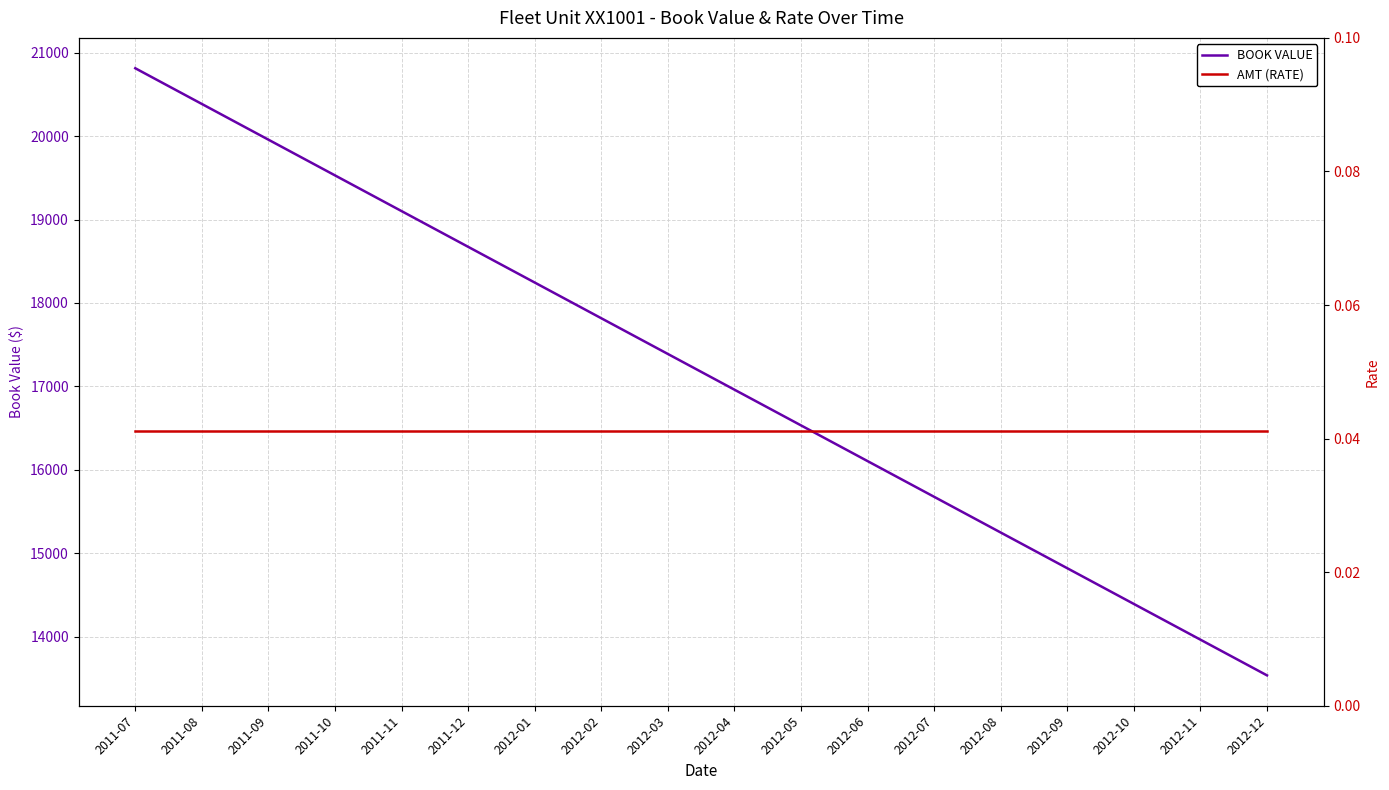

What is the difference between the highest and lowest values at 2012-02?

17816.9